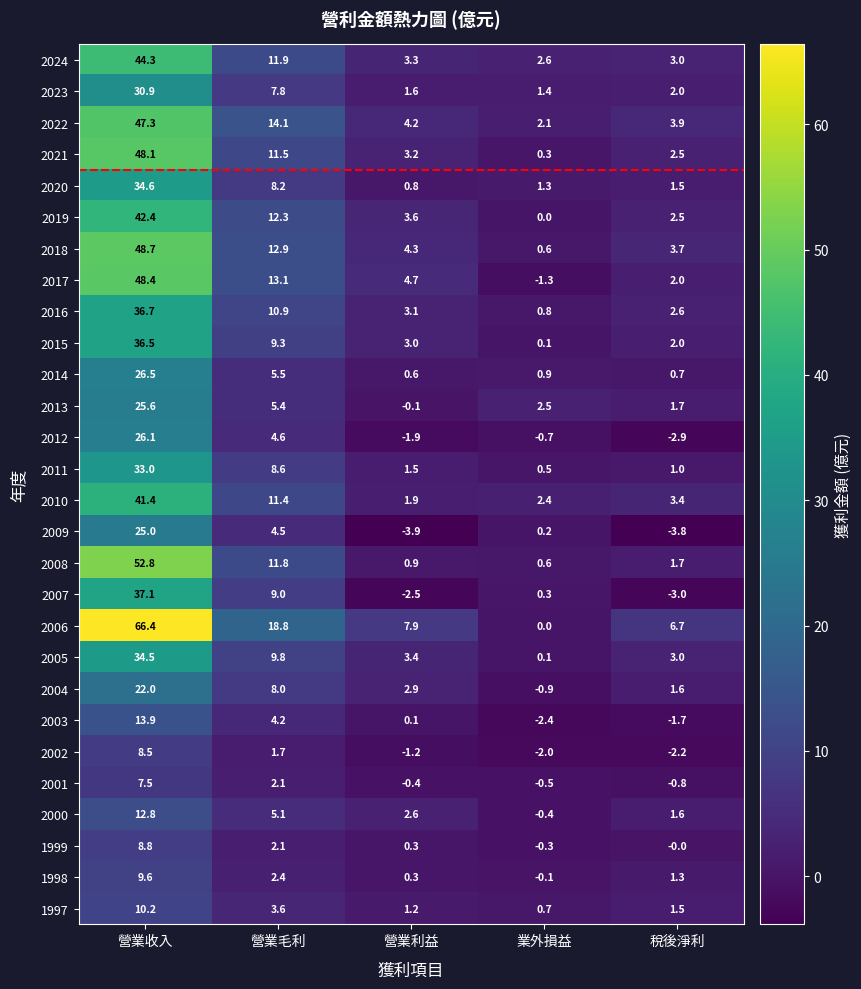

At how many categories does at least one series exceed 22?

1